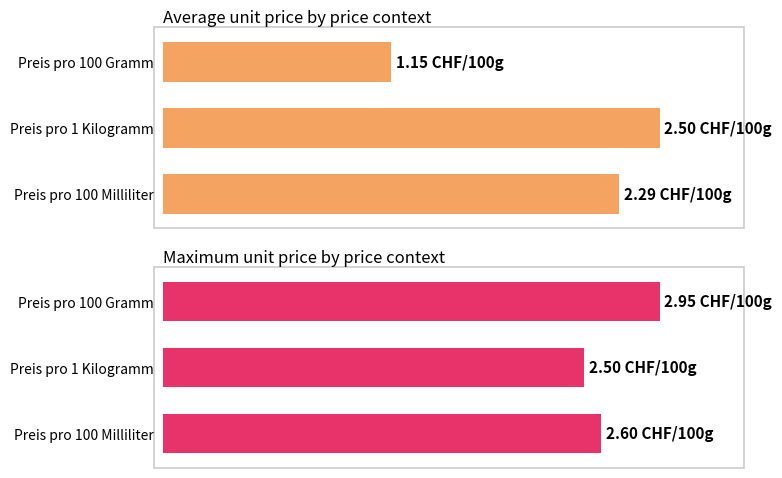

What are all the series names shown in the legend?

Average price per 100g/ml, Maximum price per 100g/ml